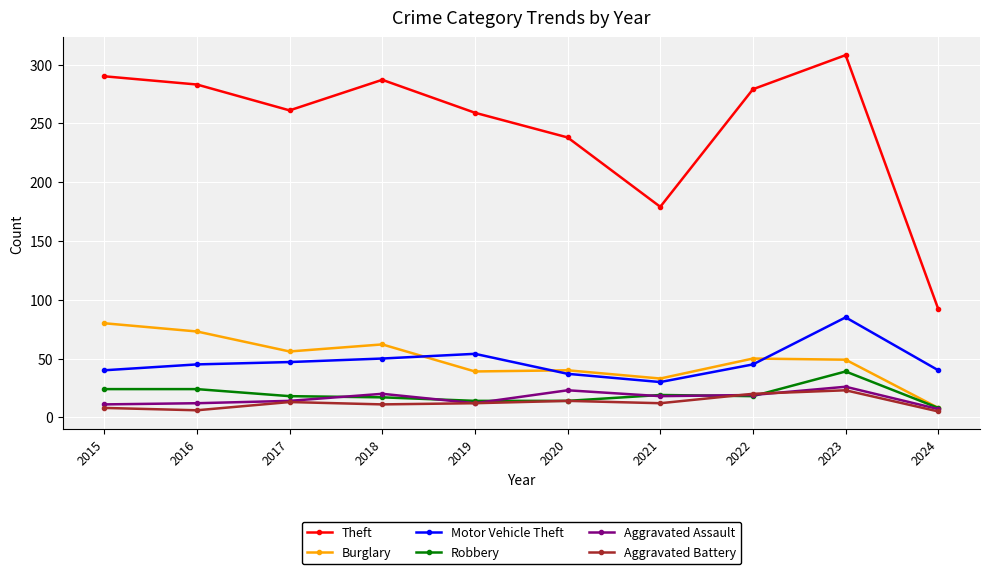

What is the spread (max minus min) of values at 2017?

248